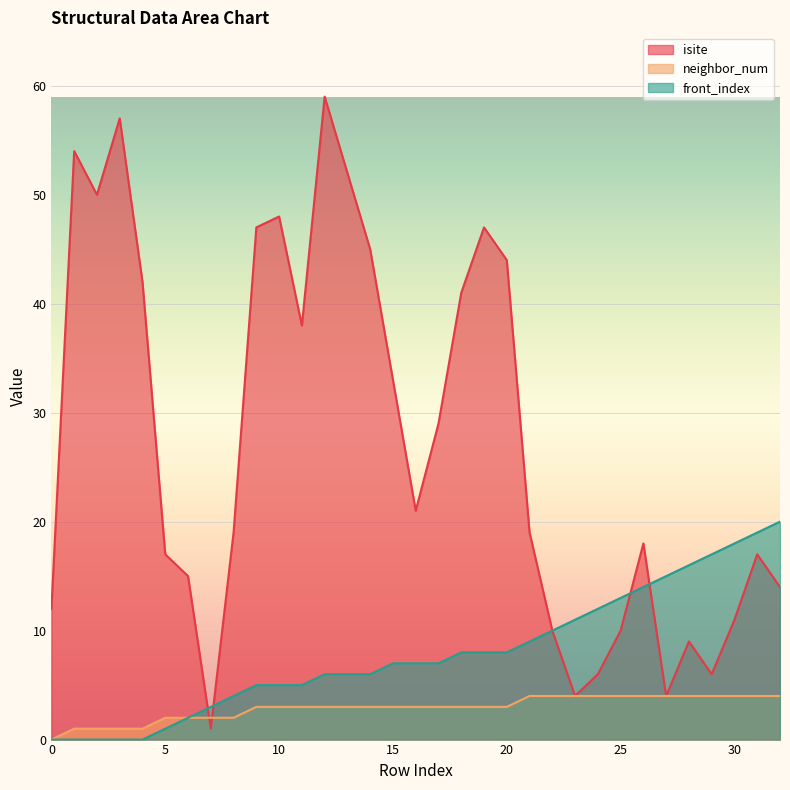

True or false: neighbor_num has a value of 2 at 2.

False